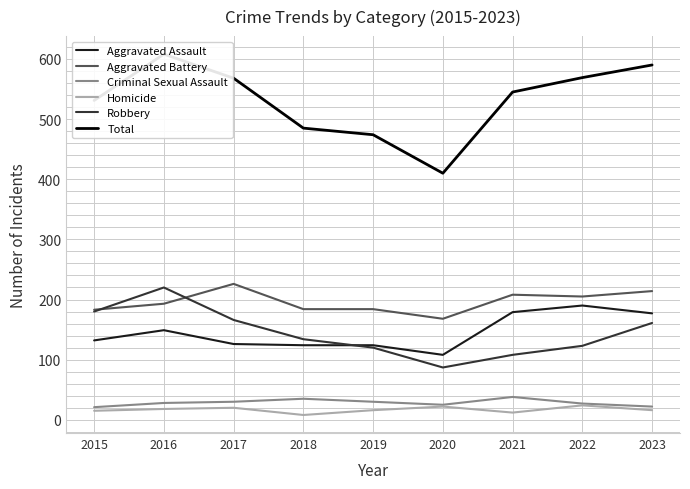

True or false: Homicide has a value of 22 at 2019.

False